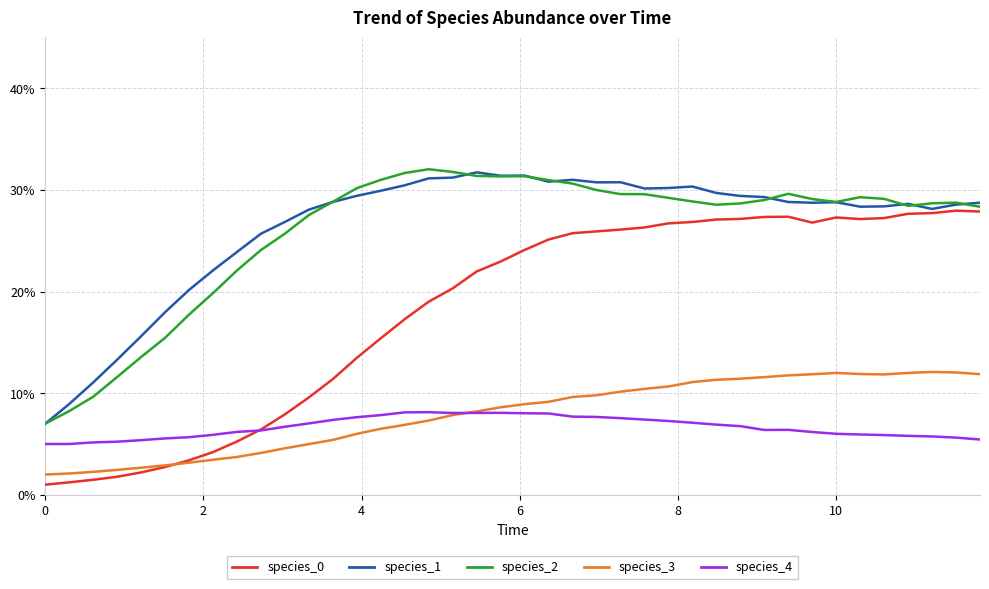

Does the chart have visible grid lines?

Yes